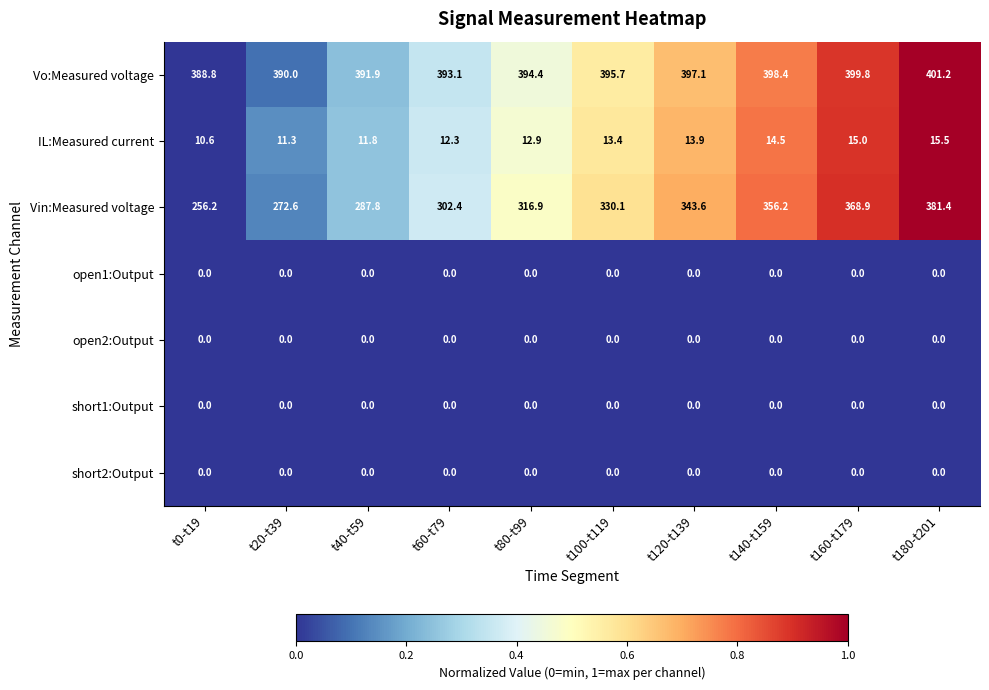

Is it true that open2:Output equals 0.0 at t140-t159?

True